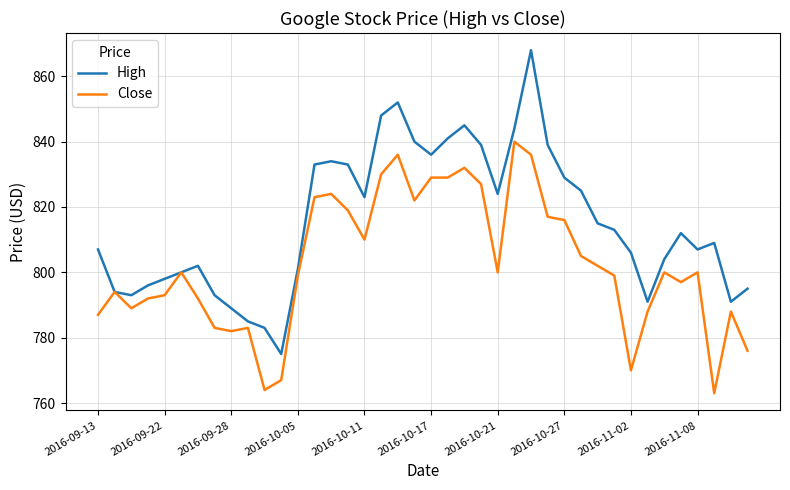

What is the lowest value of the High series?

775